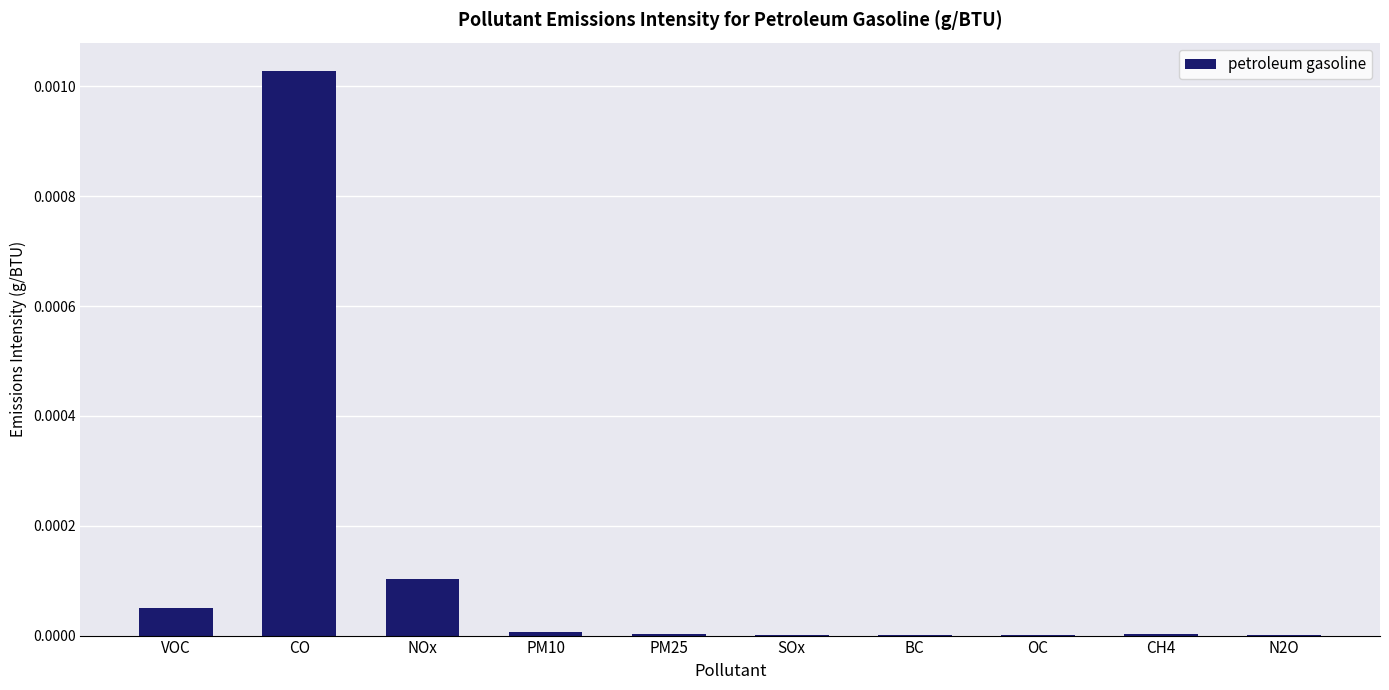

At which category does the chart reach its peak across all series?

CO